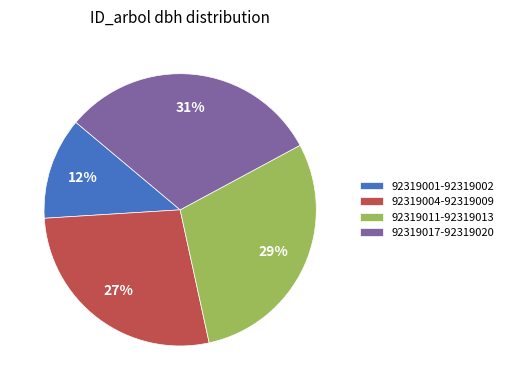

Which category has the biggest portion of the pie?

92319017-92319020